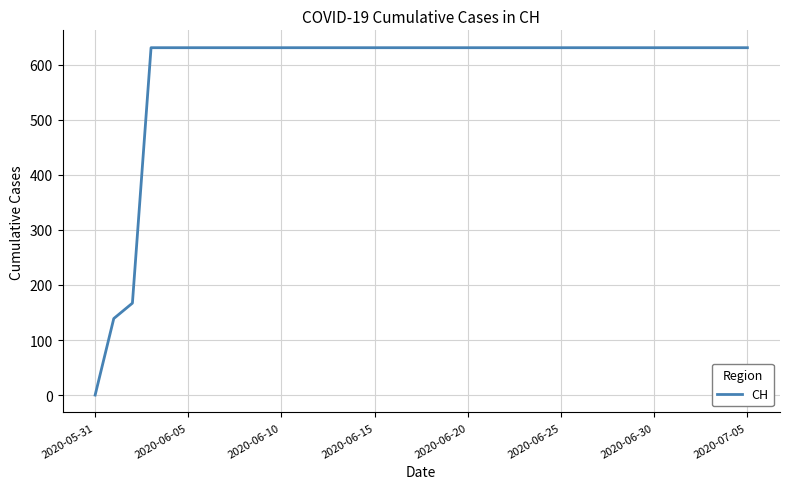

What is the greatest value displayed?

631